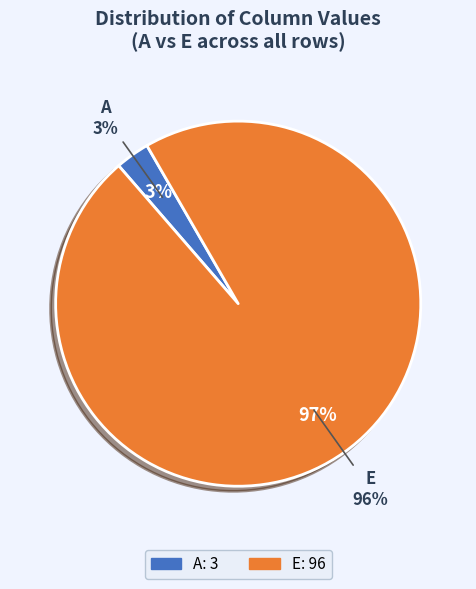

What percentage do A and E together represent?

100.0%